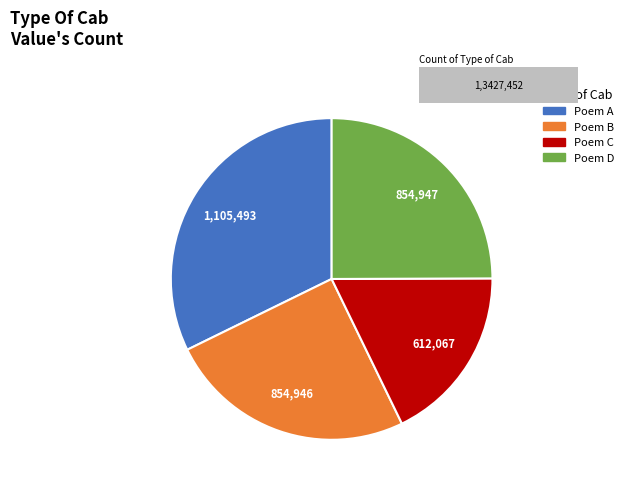

How many segments does this pie chart have?

4